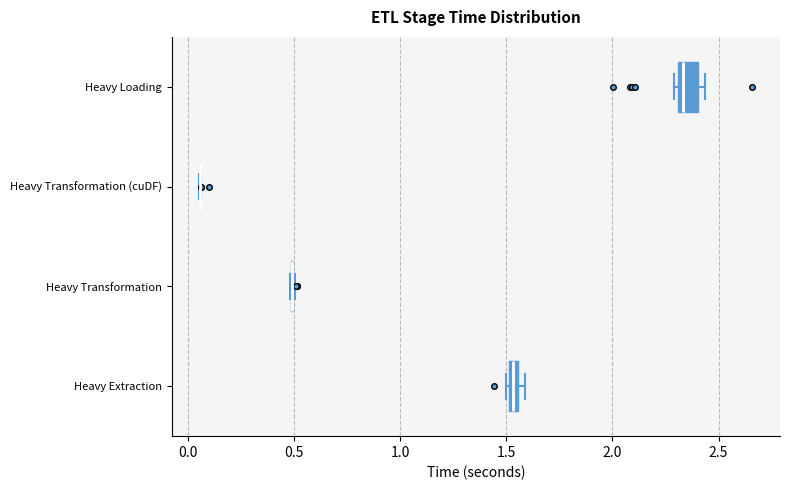

Comparing the boxes themselves (not the whiskers), which one is the widest?

Heavy Loading